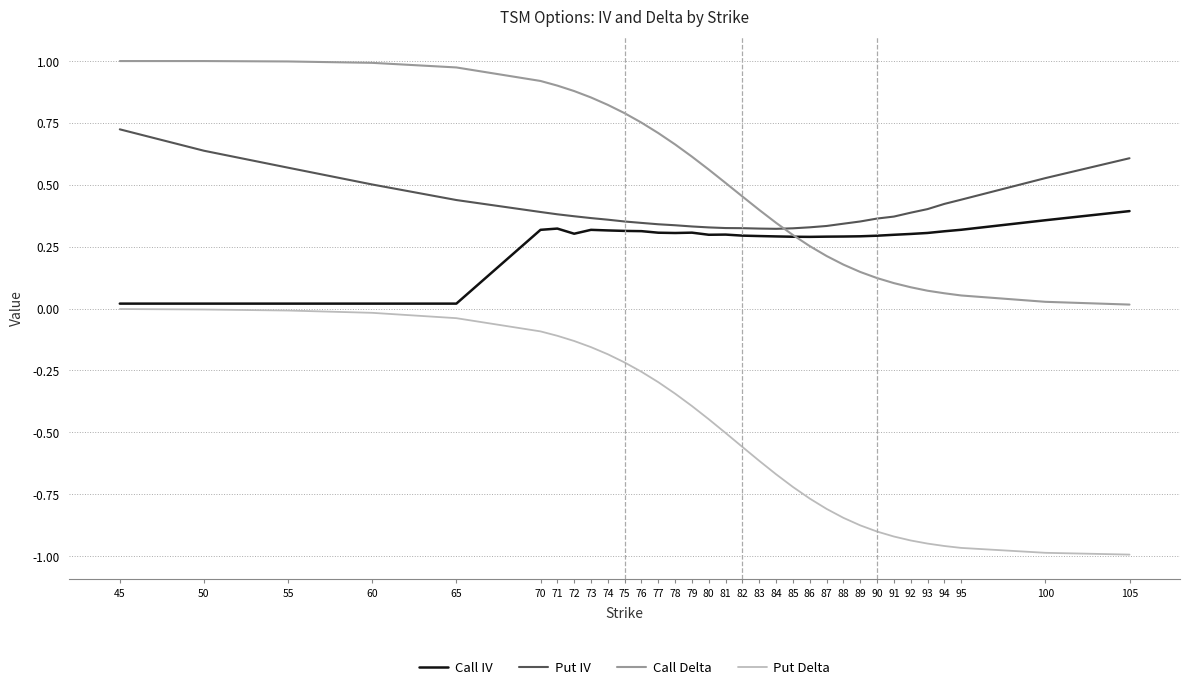

Between 76 and 95, which series saw the biggest shift?

Put Delta